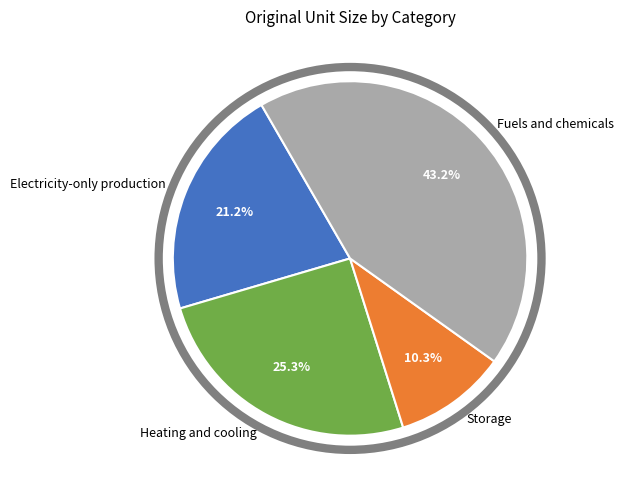

Rank the categories by value from lowest to highest.

Storage, Electricity-only production, Heating and cooling, Fuels and chemicals